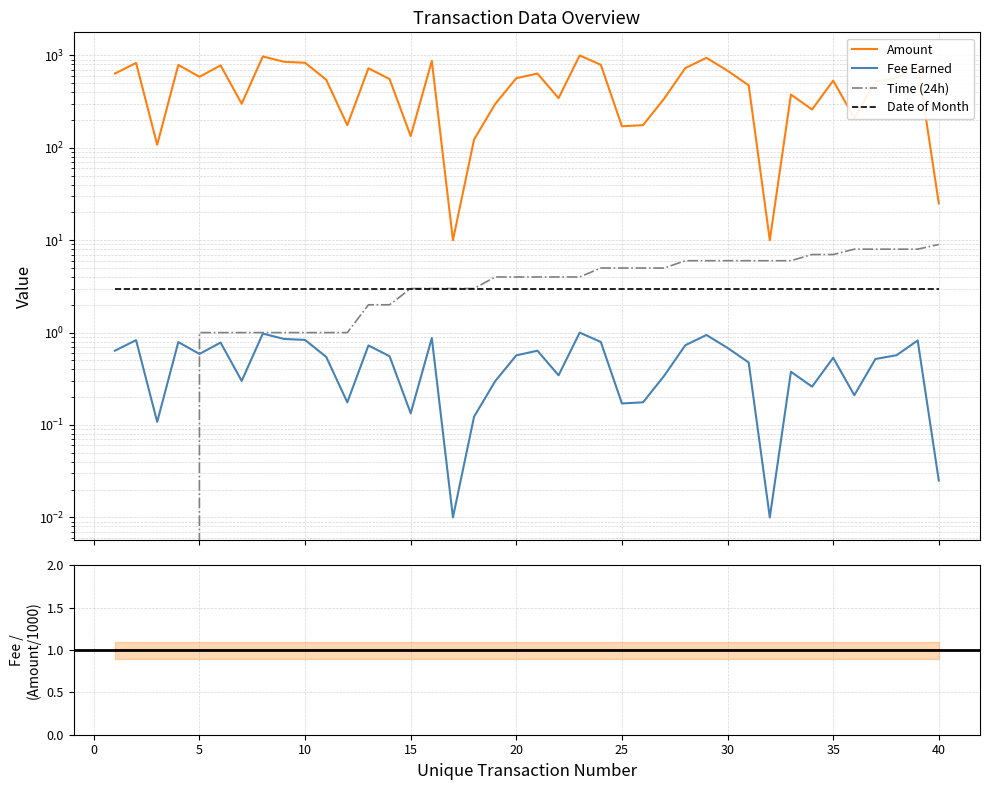

What is the value of the Time (24h) point at the 39th from the left?

8.0